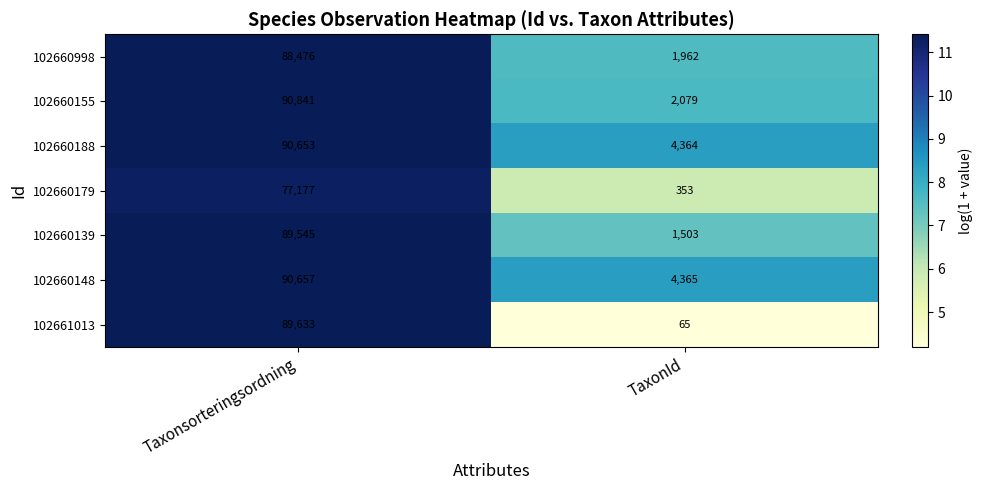

At Taxonsorteringsordning, list the series in order from largest to smallest.

102660155, 102660148, 102660188, 102661013, 102660139, 102660998, 102660179